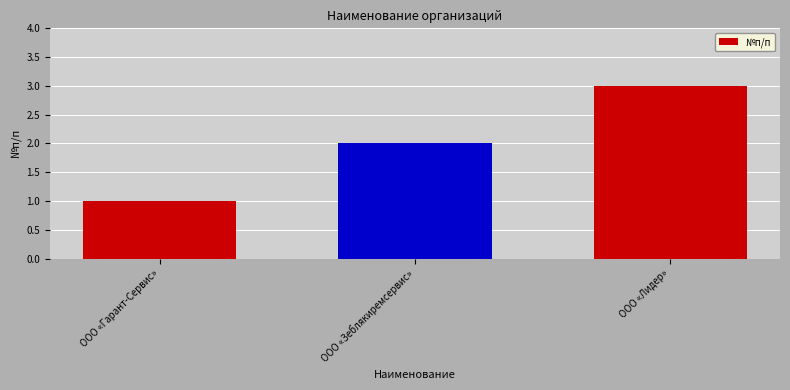

Reading left to right, transcribe all the data shown in this chart.

1	2	3